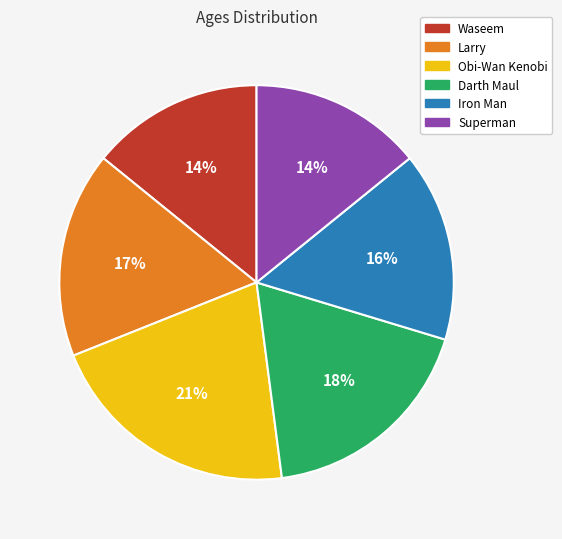

To the nearest percent, what is the average slice percentage?

17%